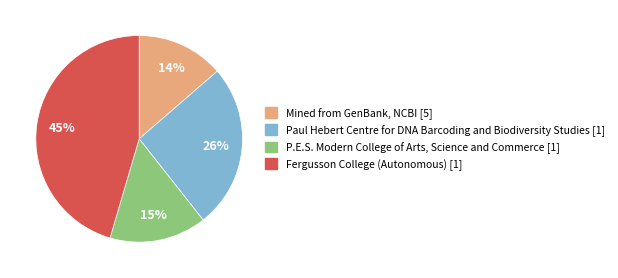

Combined, do Mined from GenBank, NCBI [5] and P.E.S. Modern College of Arts, Science and Commerce [1] account for over 50%?

No